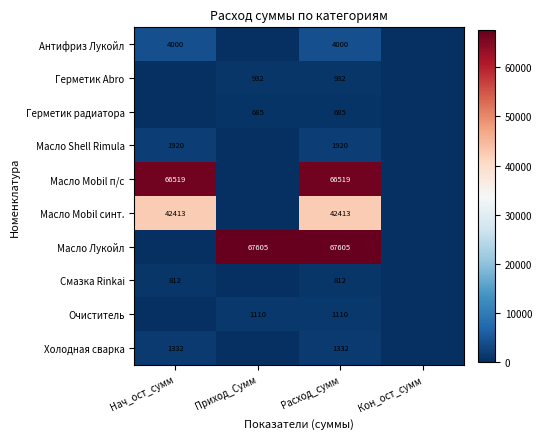

True or false: Герметик радиатора has a value of 374 at Приход_Сумм.

False